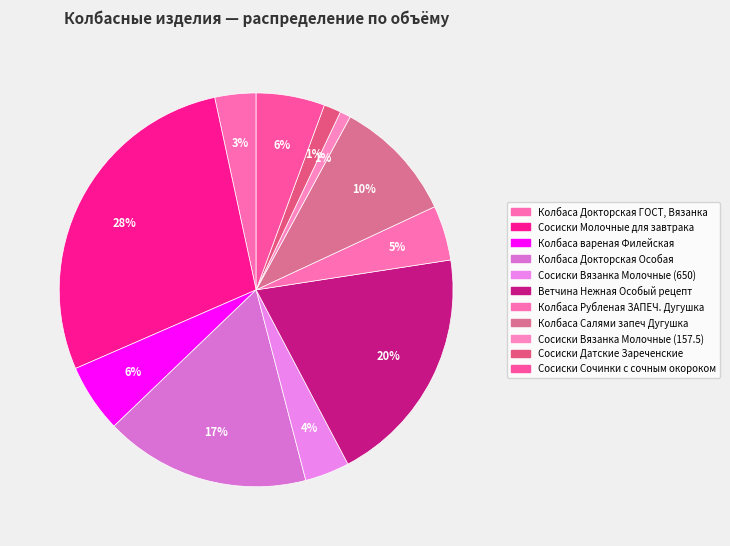

True or false: Колбаса Докторская ГОСТ, Вязанка accounts for 1% of the total.

False